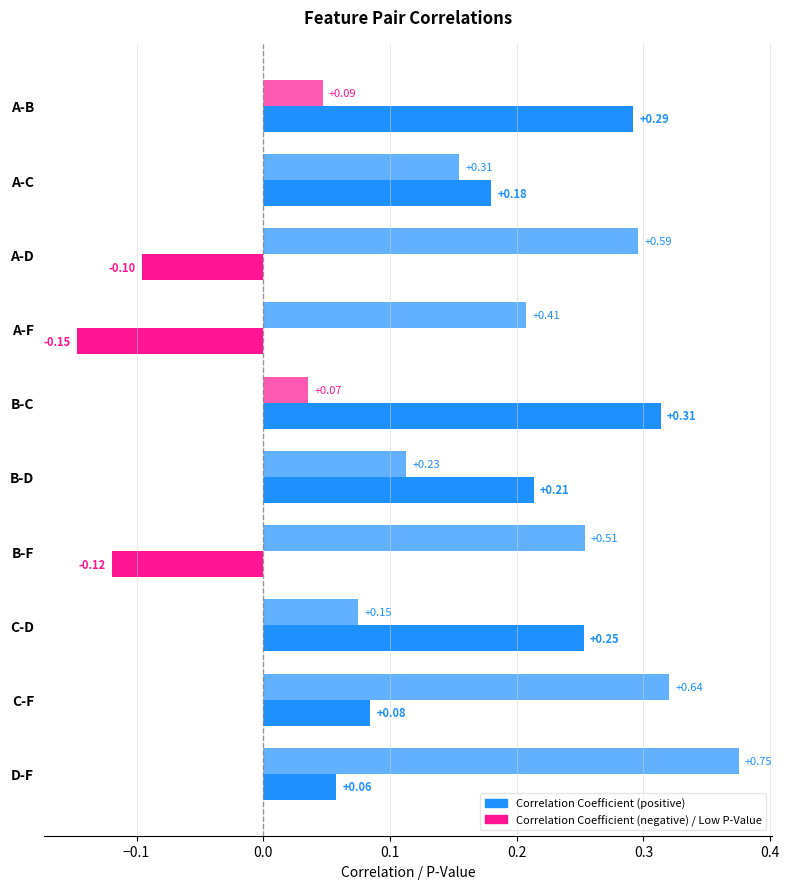

How many categories are shown in the chart?

10